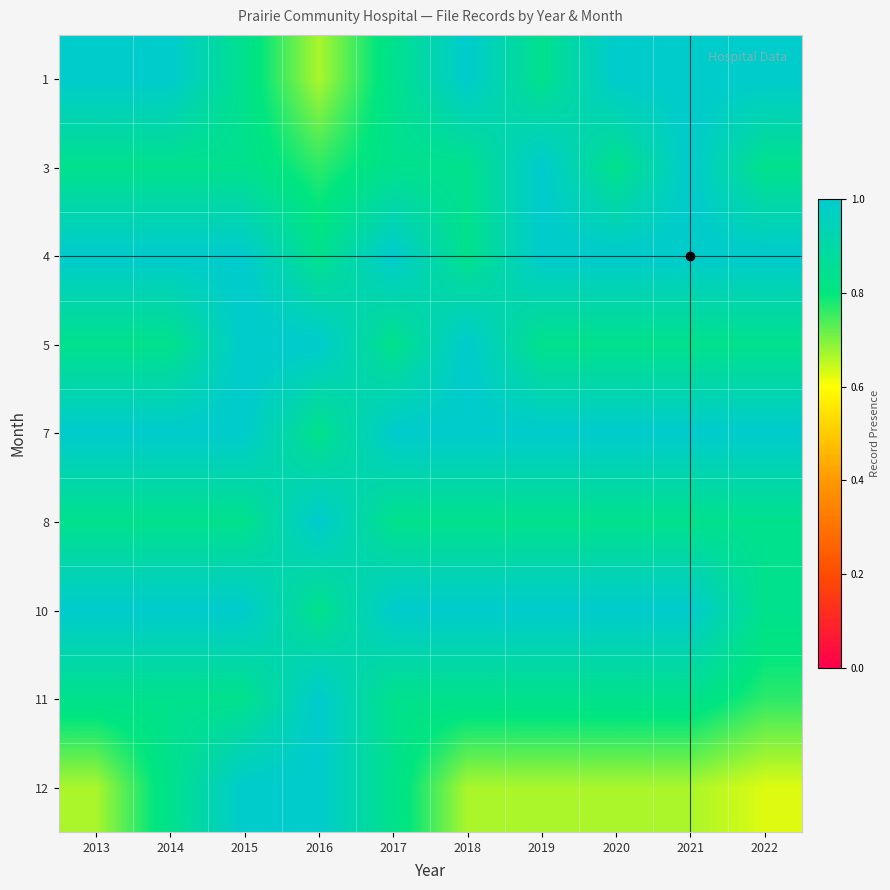

What is the spread (max minus min) of values at 2014?

0.2